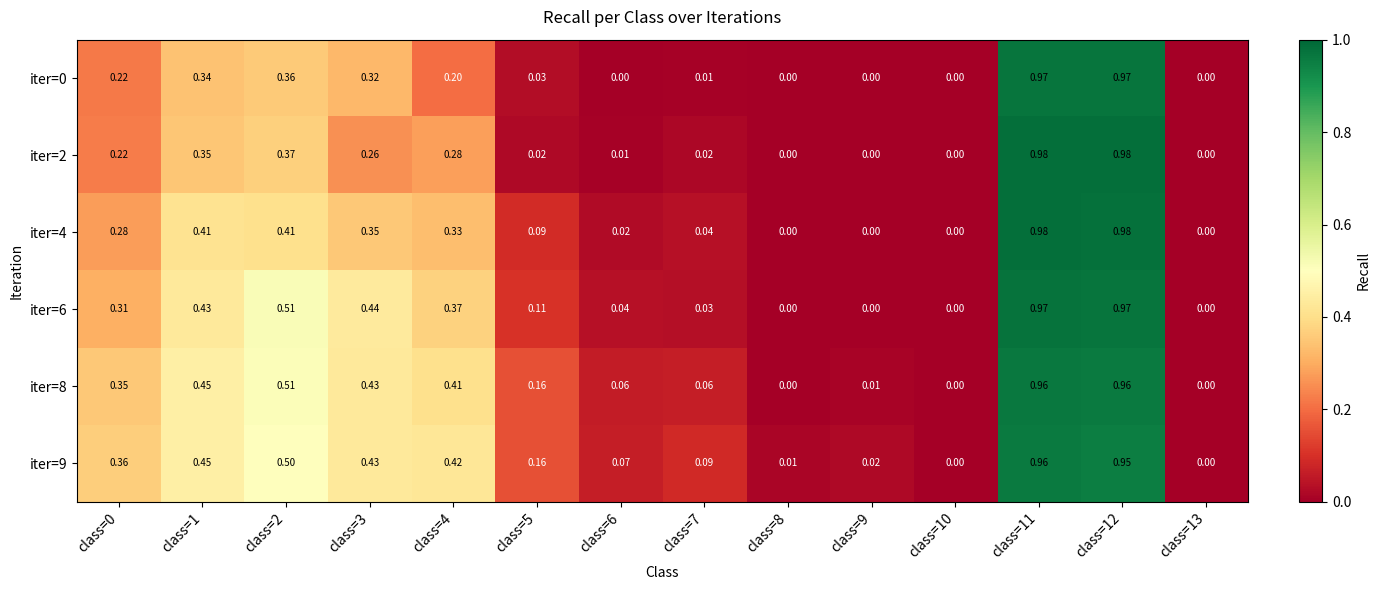

Is the value of iter=8 at class=5 greater than the value of iter=2 at class=1?

No